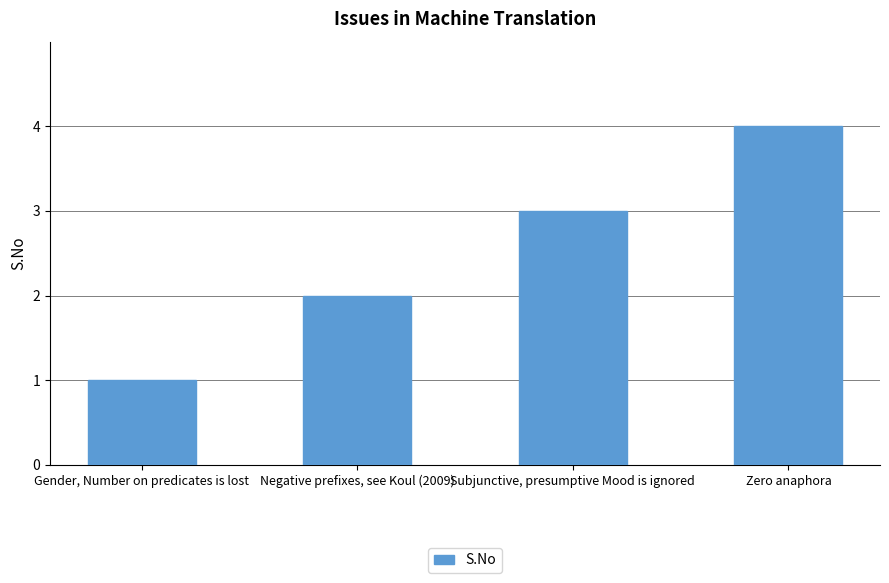

Which has a higher value, Negative prefixes, see Koul (2009) or Zero anaphora?

Zero anaphora